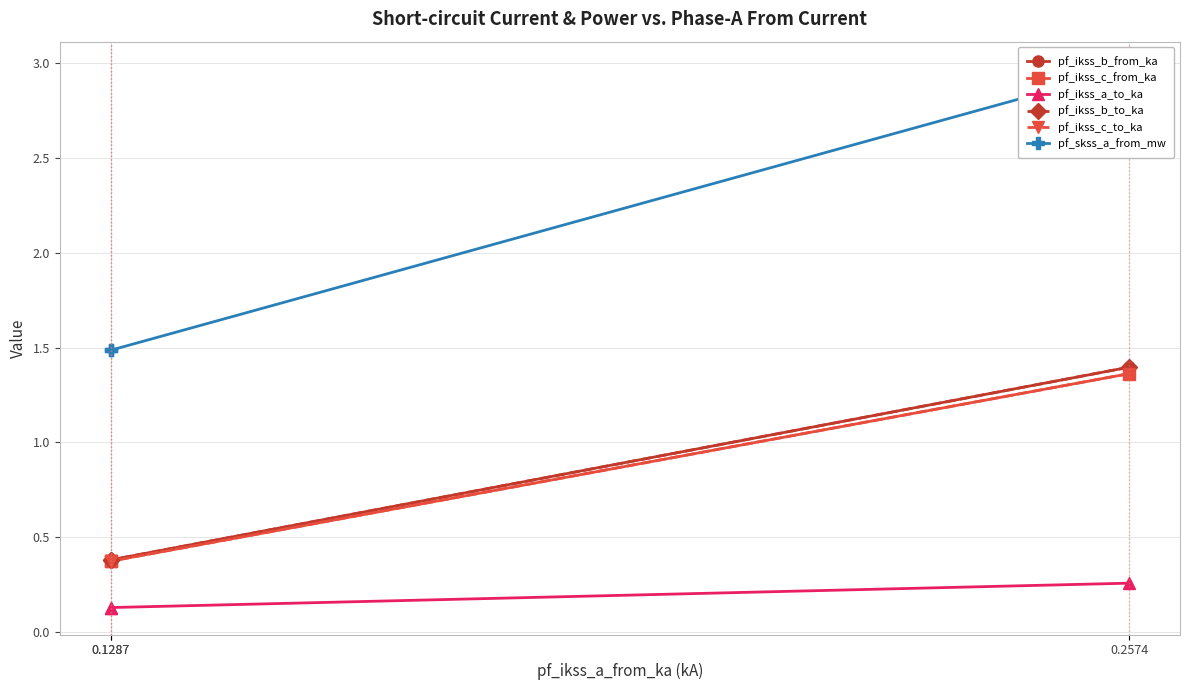

Where is pf_ikss_a_to_ka nearest to the value 0?

0.1287